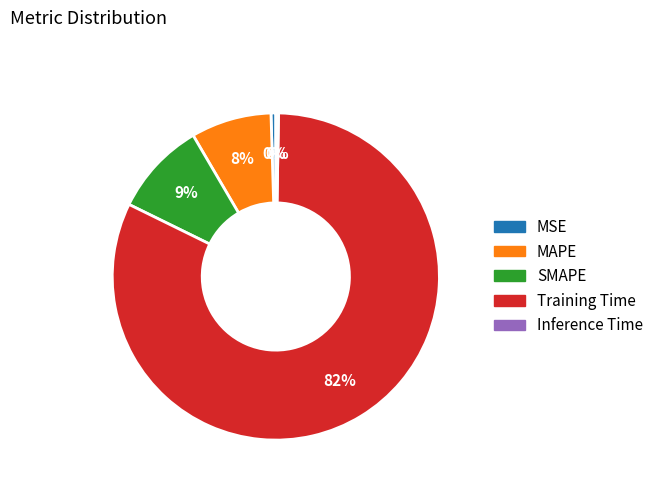

True or false: Training Time accounts for 82% of the total.

True